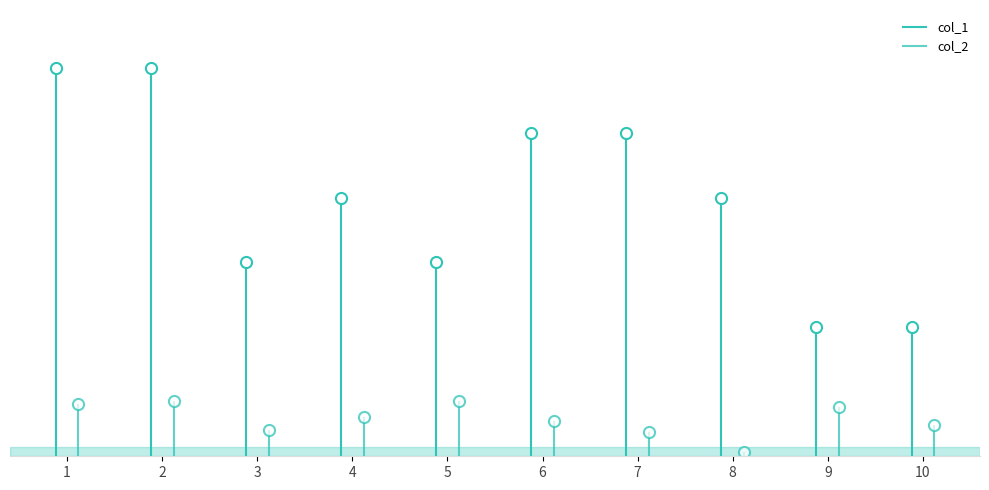

True or false: col_1 and col_2 intersect in this chart.

False